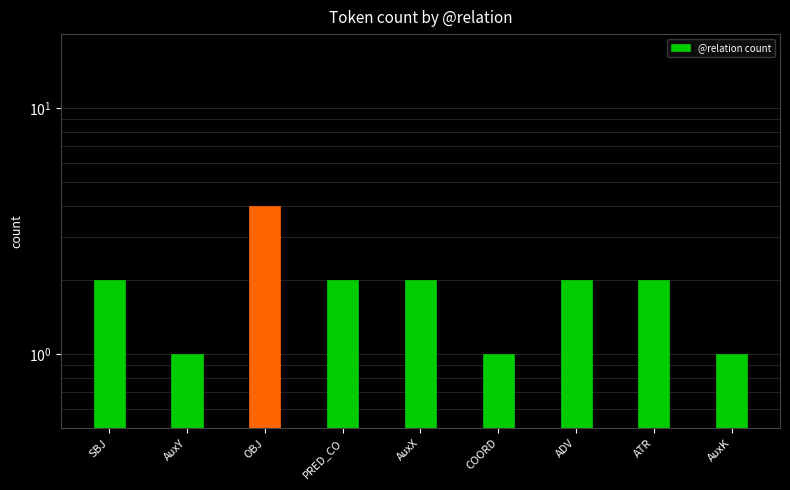

The value at ADV is 2. True or false?

True